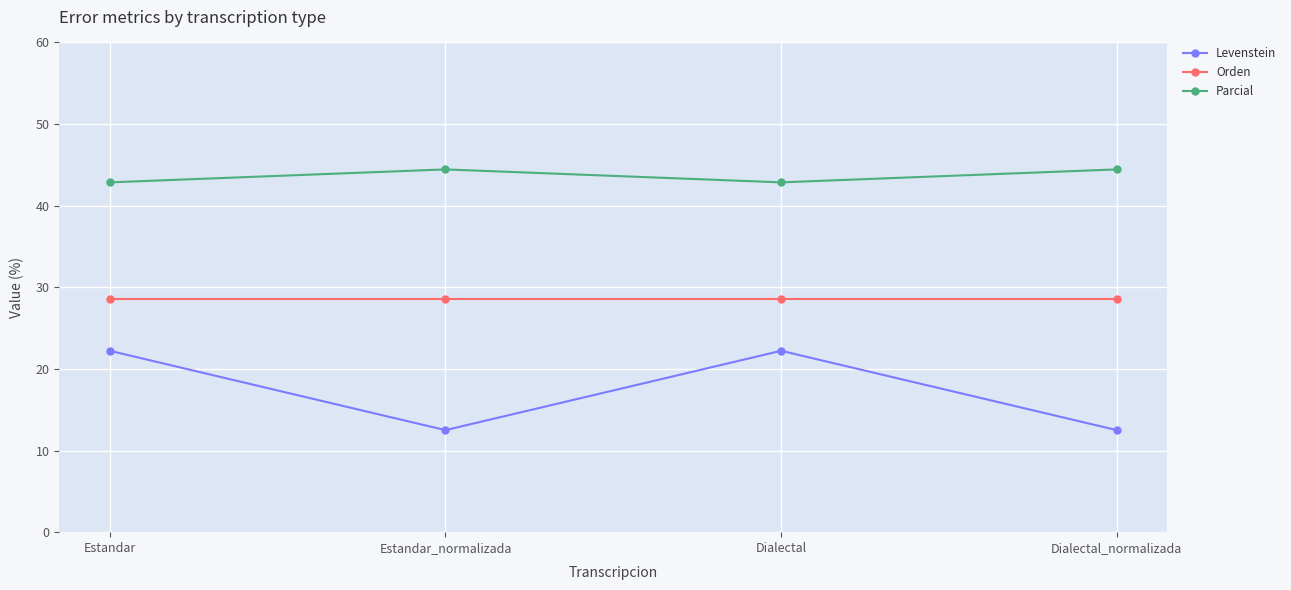

How many interior local peaks does the Levenstein series have?

1